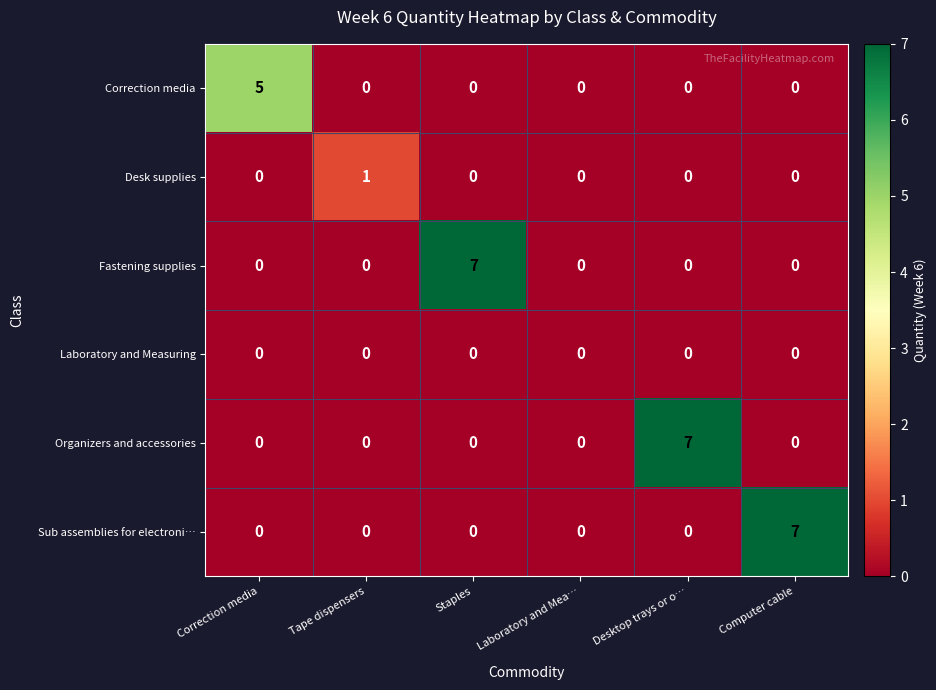

What is the spread (max minus min) of values at Desktop trays or o…?

7